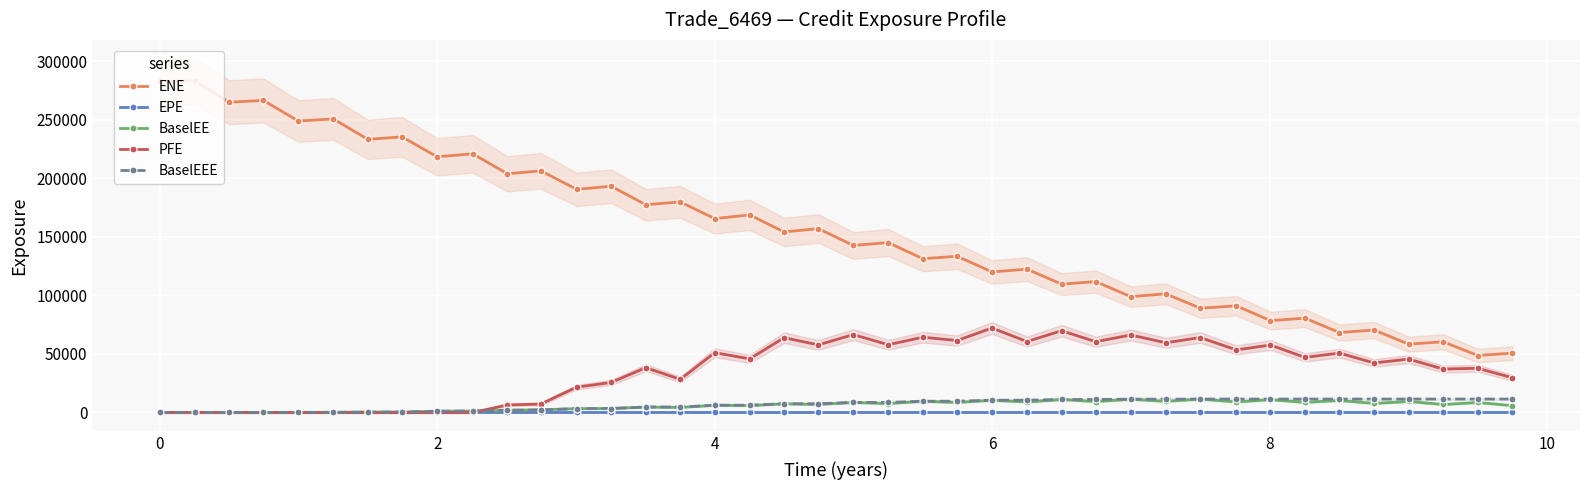

How many distinct data groups are displayed?

5